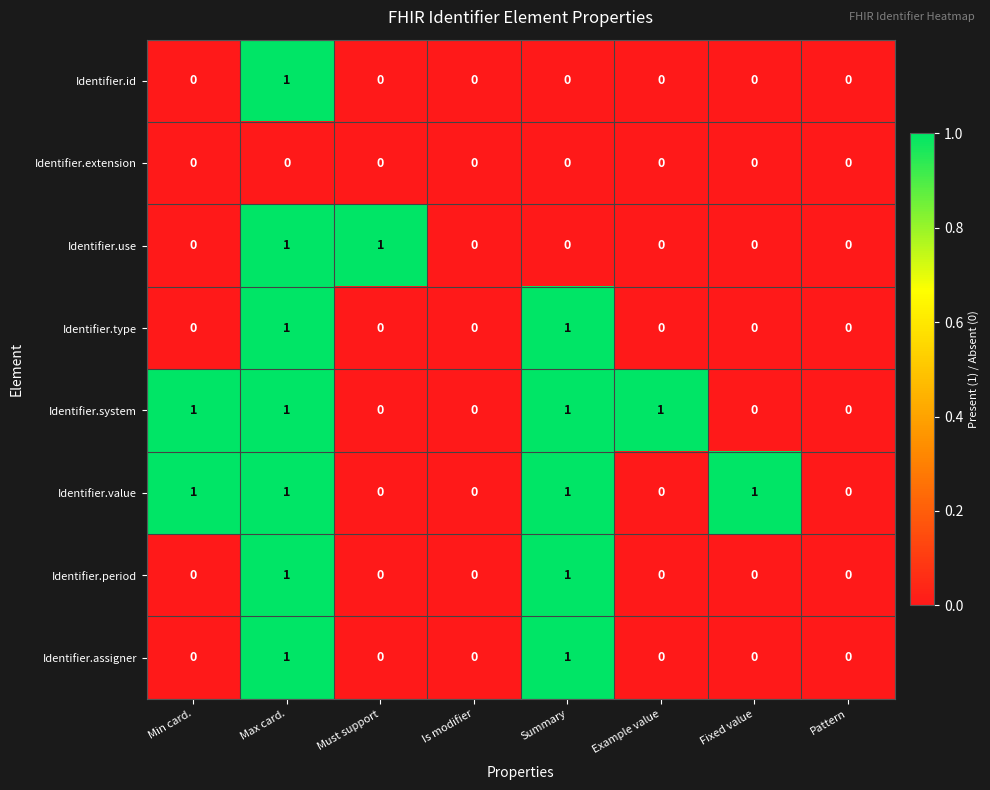

Between Example value and Pattern, which series saw the biggest shift?

Identifier.system